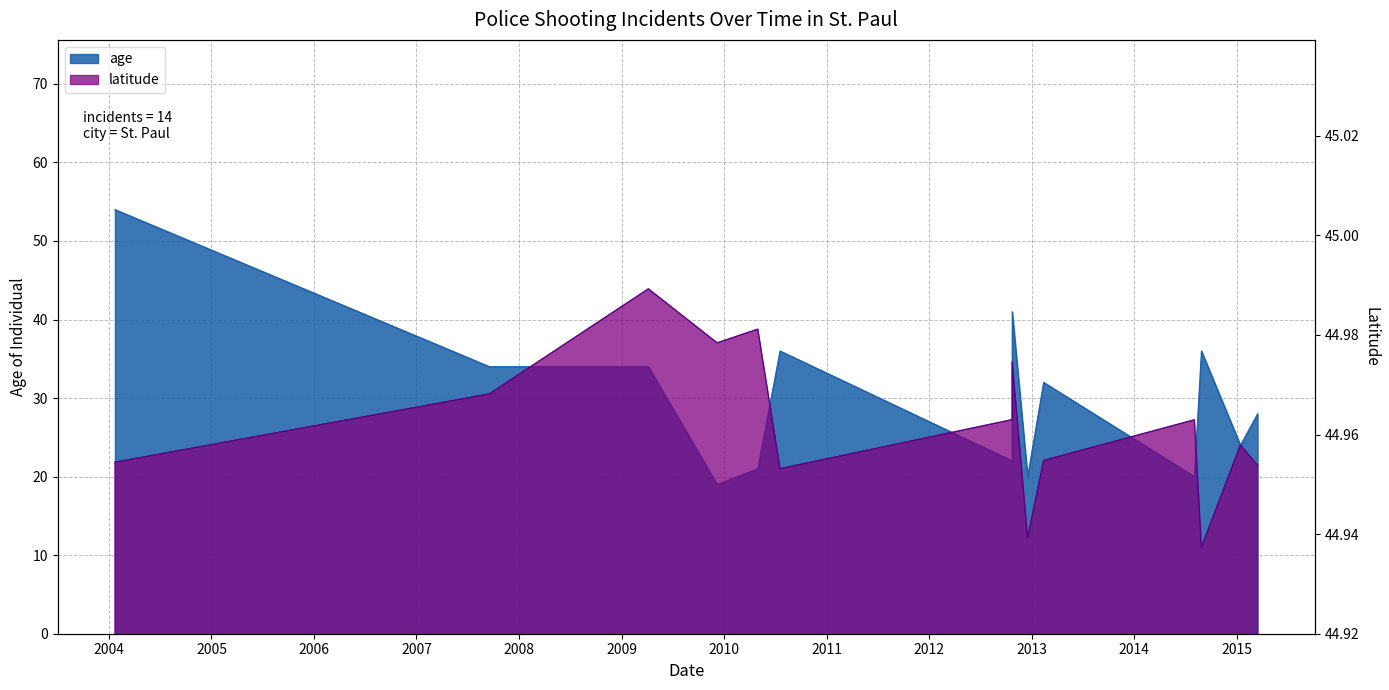

Reading right to left, extract all data points from this chart.

age: 28.0	24.0	36.0	20.0	32.0	20.0	41.0	22.0	36.0	21.0	19.0	34.0	34.0	54.0
latitude: 45.0	45.0	44.9	45.0	45.0	44.9	45.0	45.0	45.0	45.0	45.0	45.0	45.0	45.0